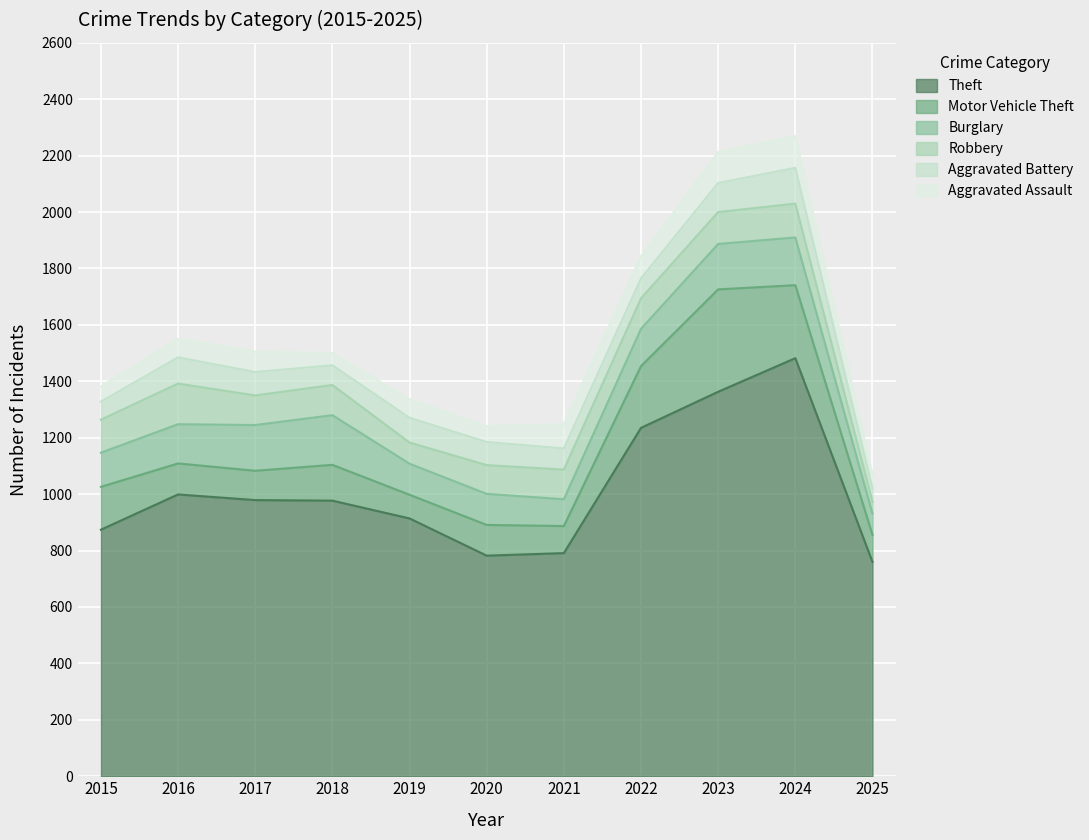

What is the total value across all series at 2017?

1505